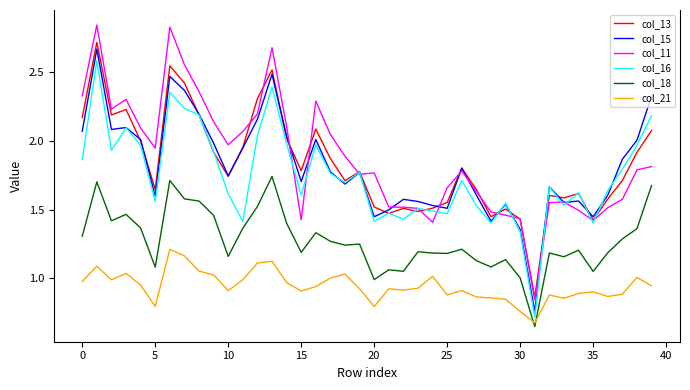

True or false: col_21 and col_15 cross at least once.

False